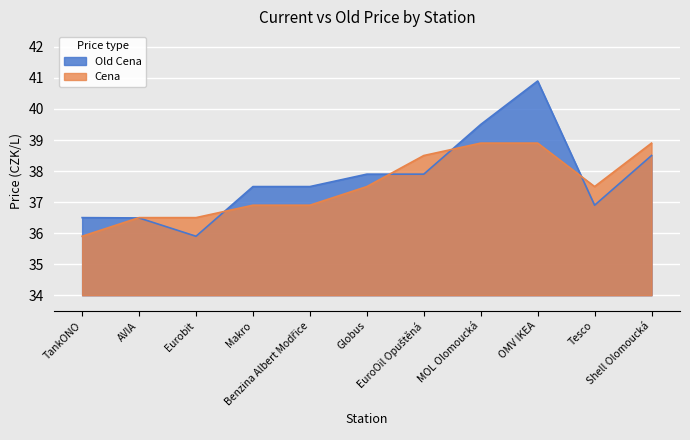

Is it true that Cena equals 38.9 at MOL Olomoucká?

True